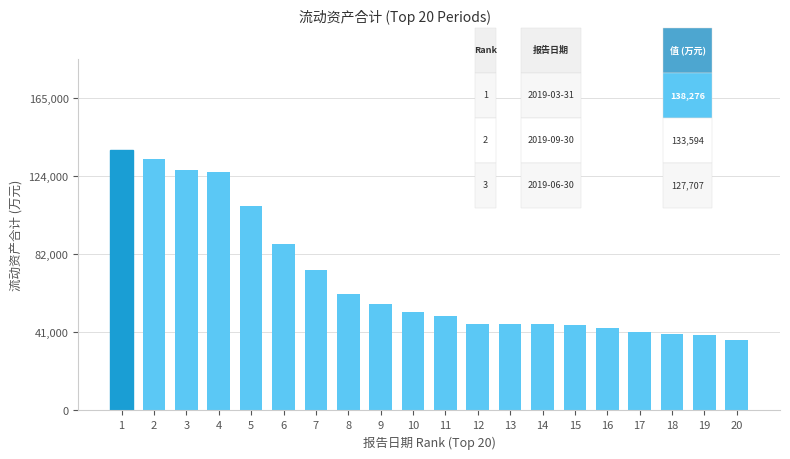

What is the difference between the maximum and minimum values?

100735